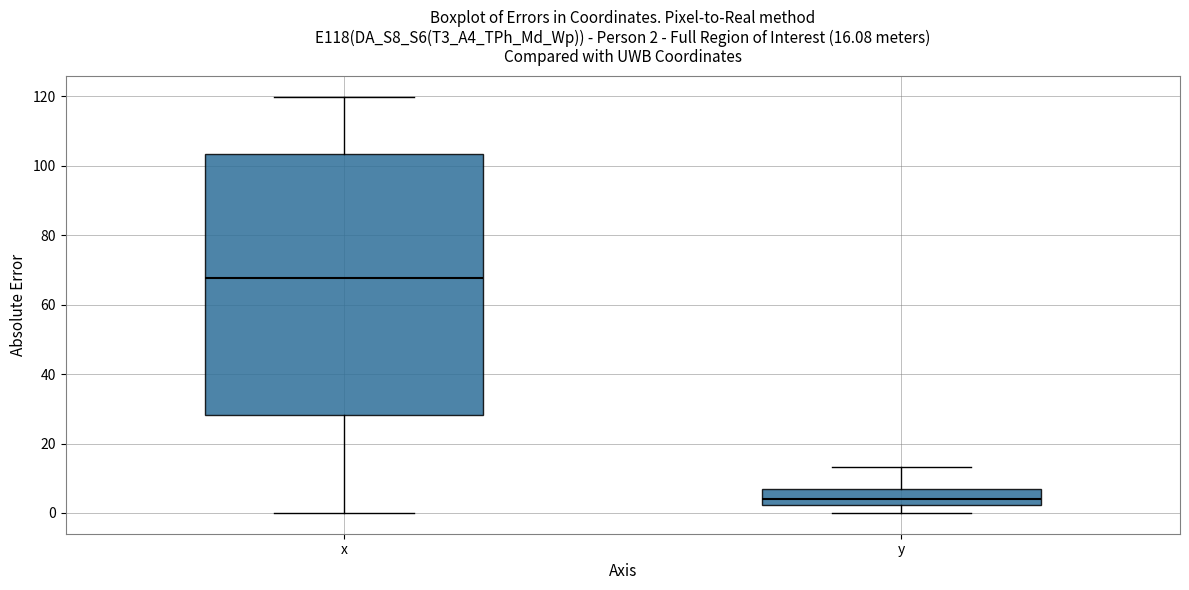

Which box has the highest median line?

x